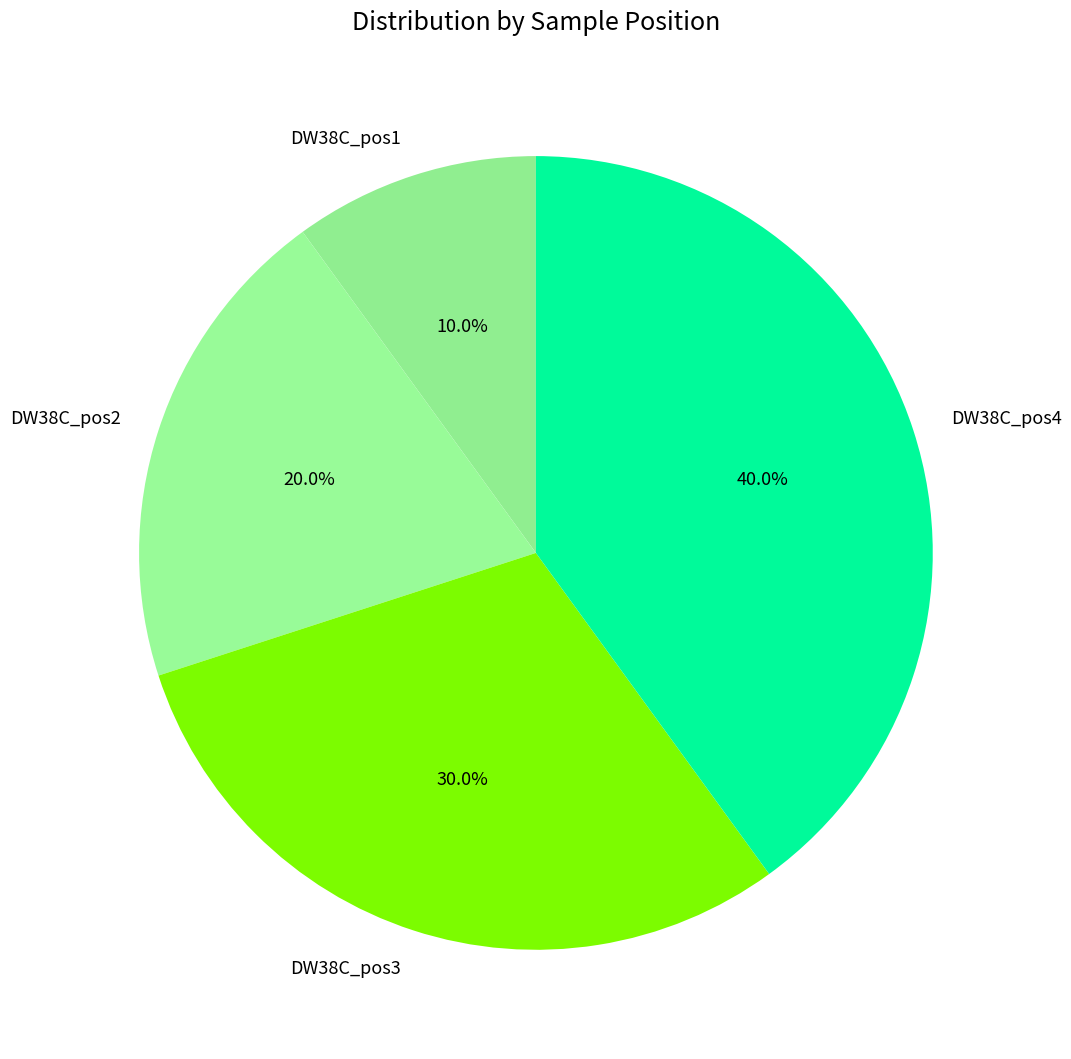

To the nearest percent, what is the difference between the largest and smallest slice percentages?

30%